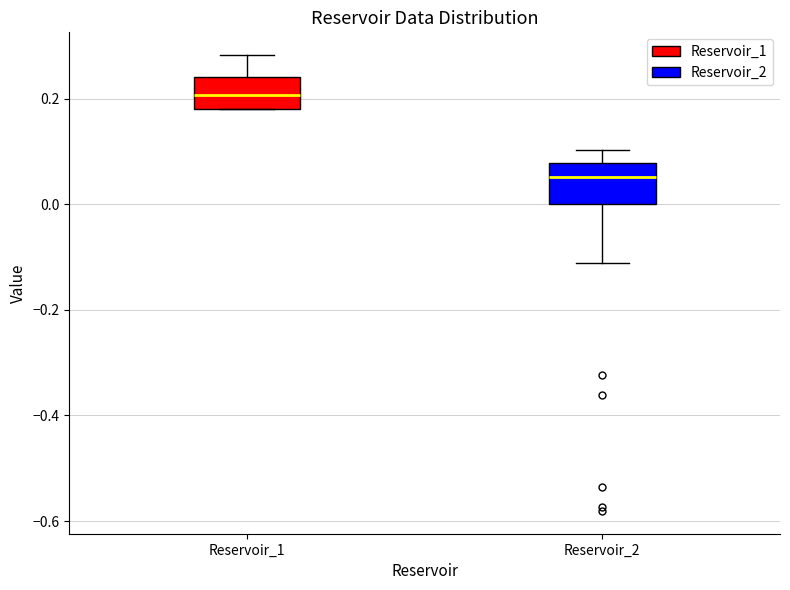

Which box has the lowest median line?

Reservoir_2